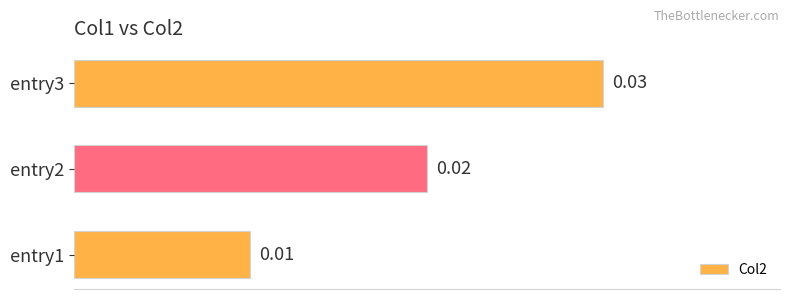

List the labels in order of value, largest first.

entry3, entry2, entry1